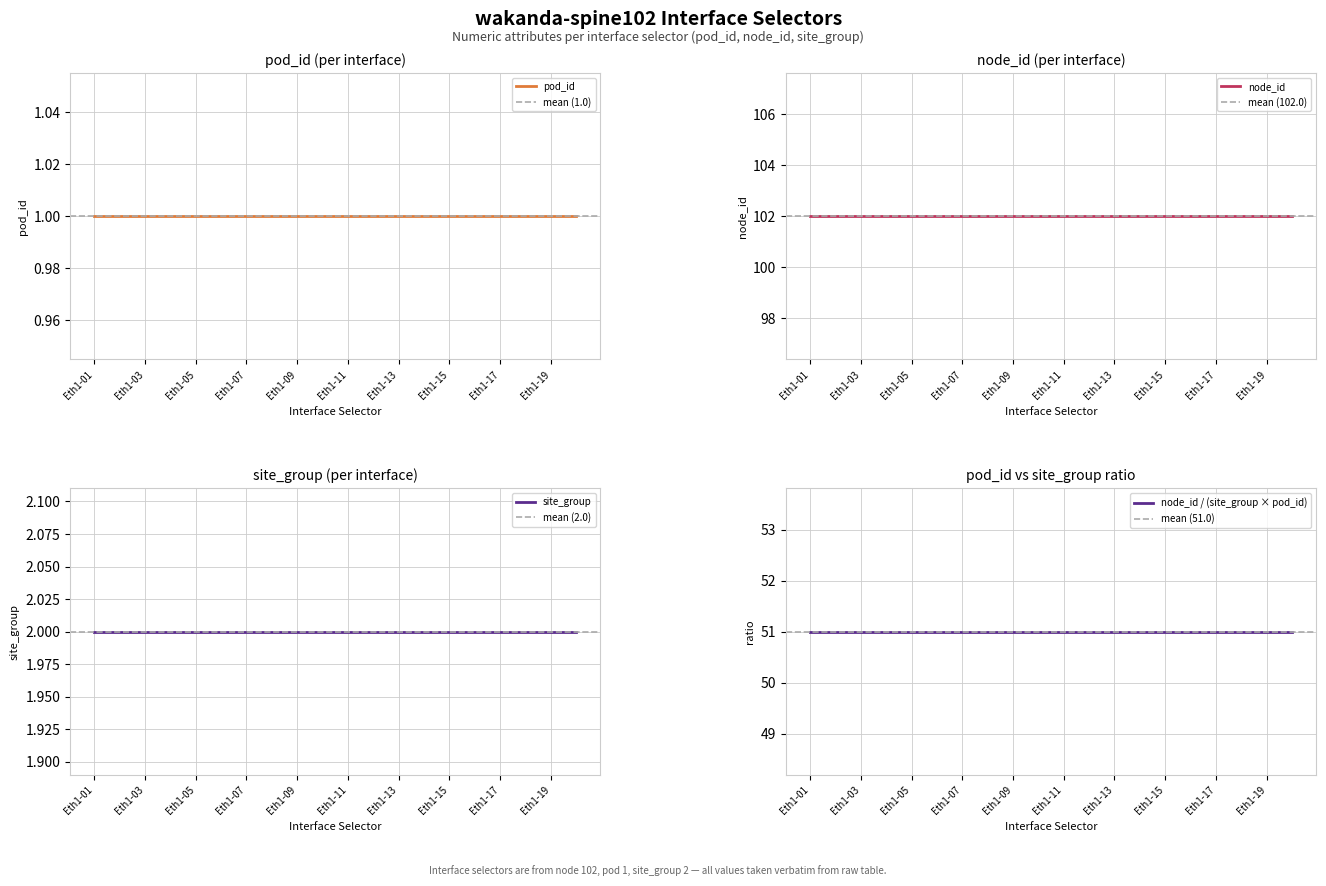

What is the sum of all pod_id values?

20